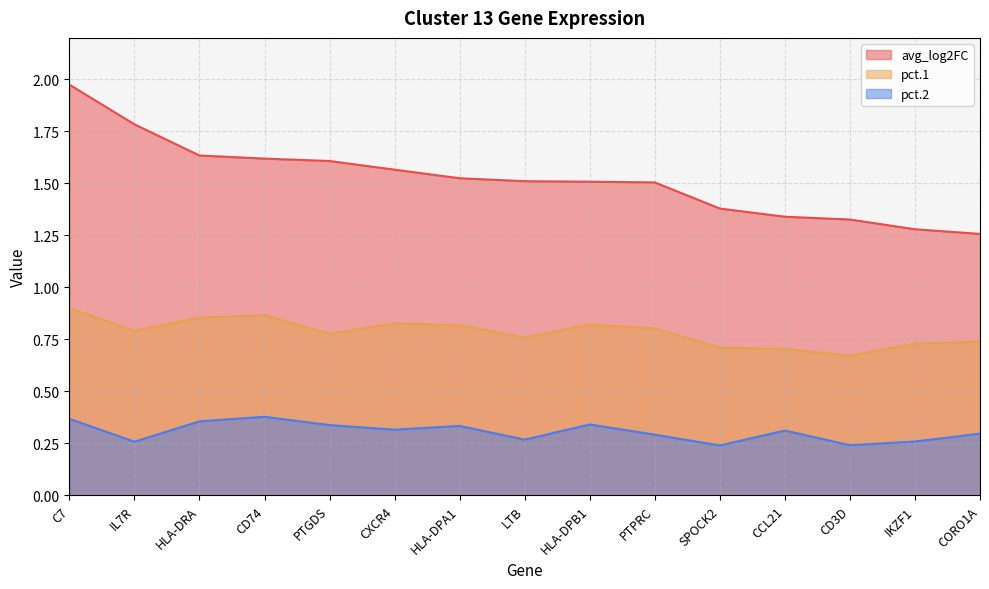

How many categories are shown in the chart?

15